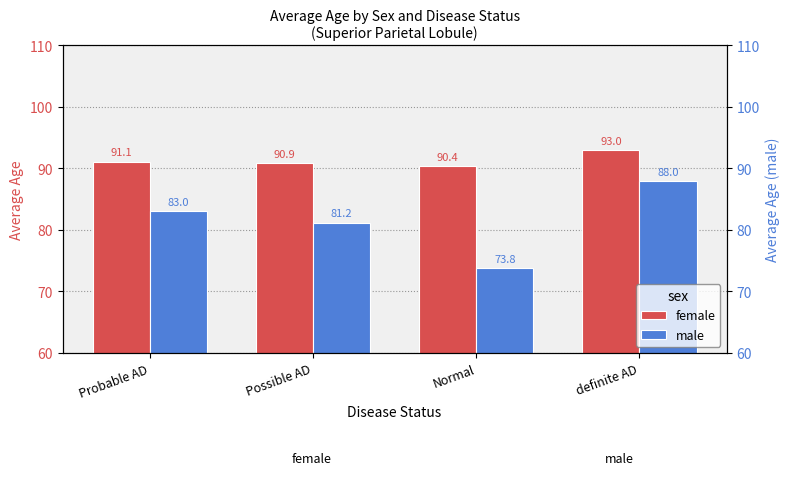

Reading left to right, transcribe all the data shown in this chart.

female: 91.1	90.9	90.4	93.0
male: 83.0	81.2	73.8	88.0